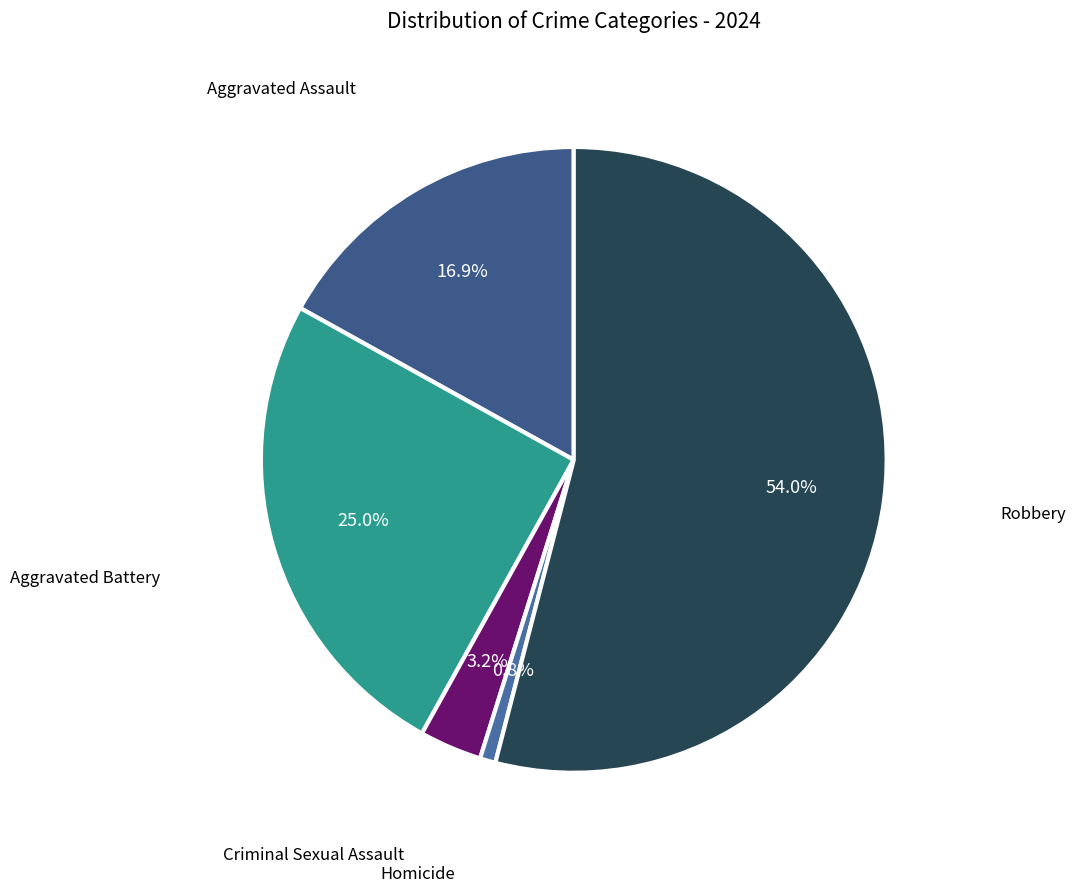

Which has a higher value, Aggravated Assault or Robbery?

Robbery